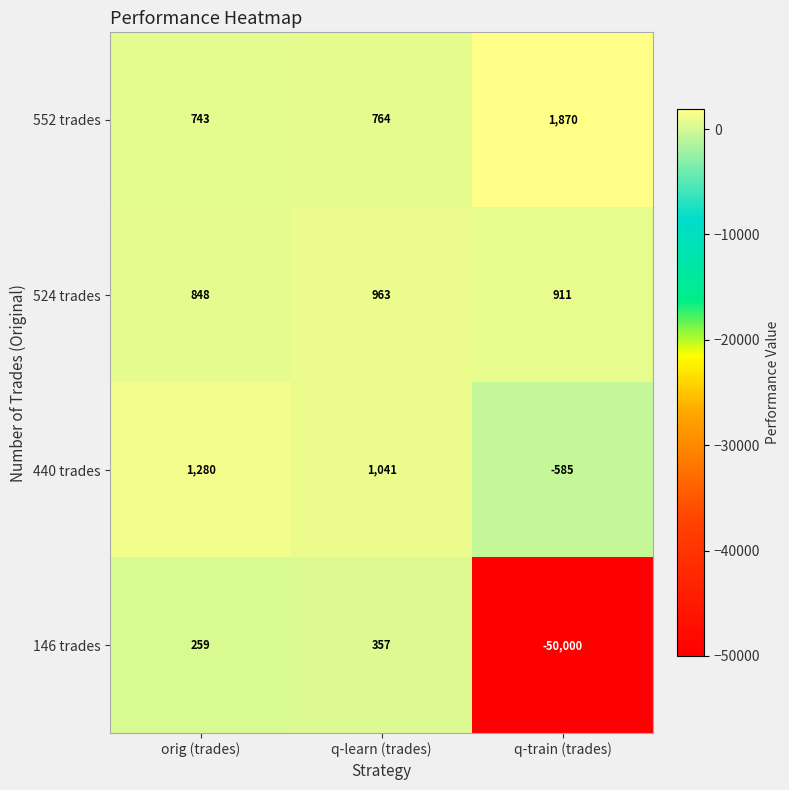

Which series has the widest spread of values?

146 trades